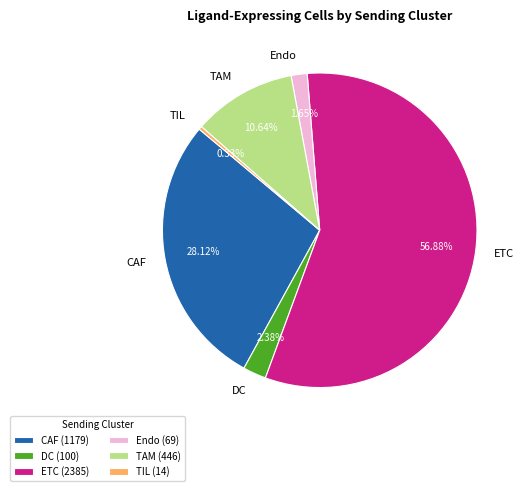

Does ETC account for over 50% of the chart?

Yes